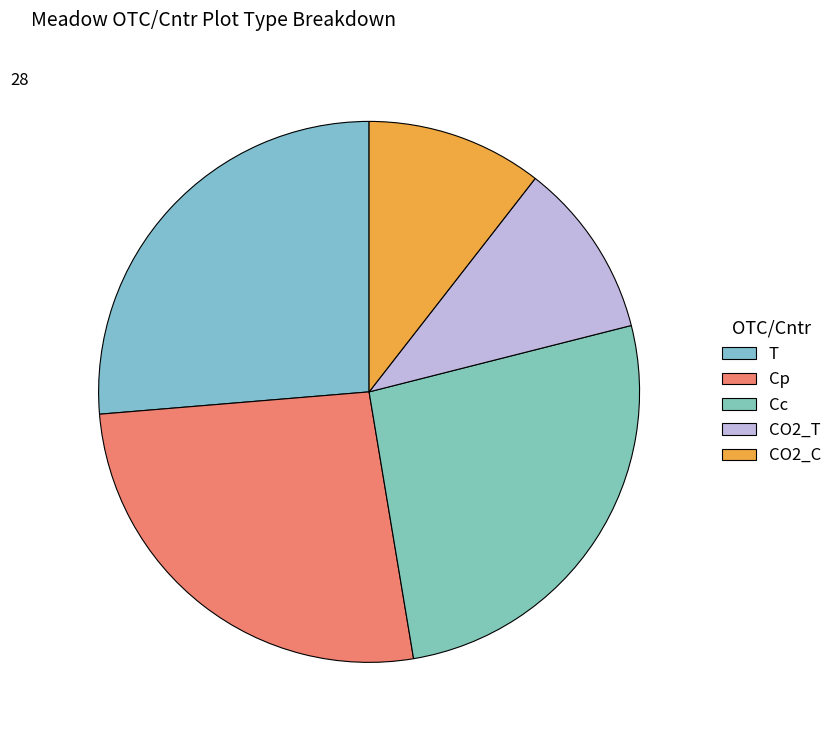

Which slice is the smallest?

CO2_T